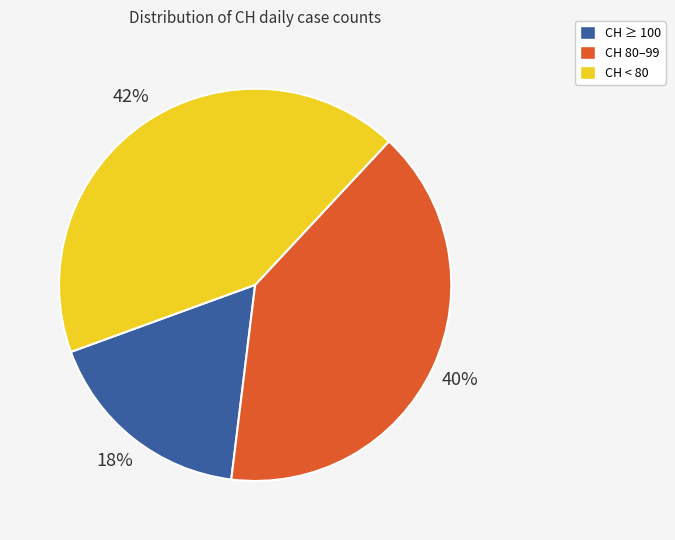

Does any single category account for the majority?

No